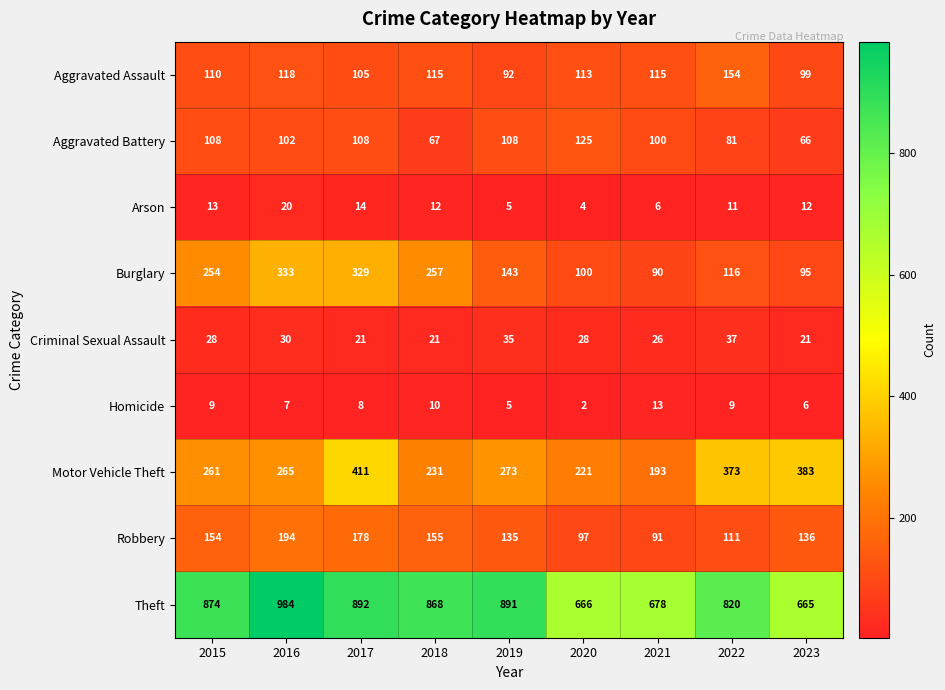

What is the difference between the highest and lowest values at 2022?

811